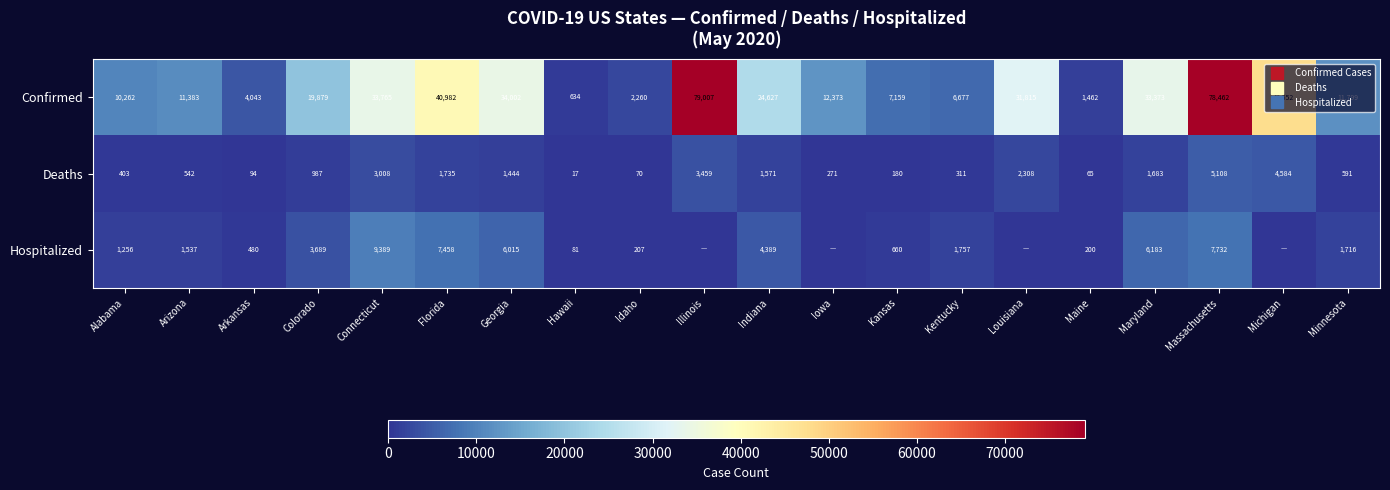

Read the Hospitalized value at Connecticut.

9389